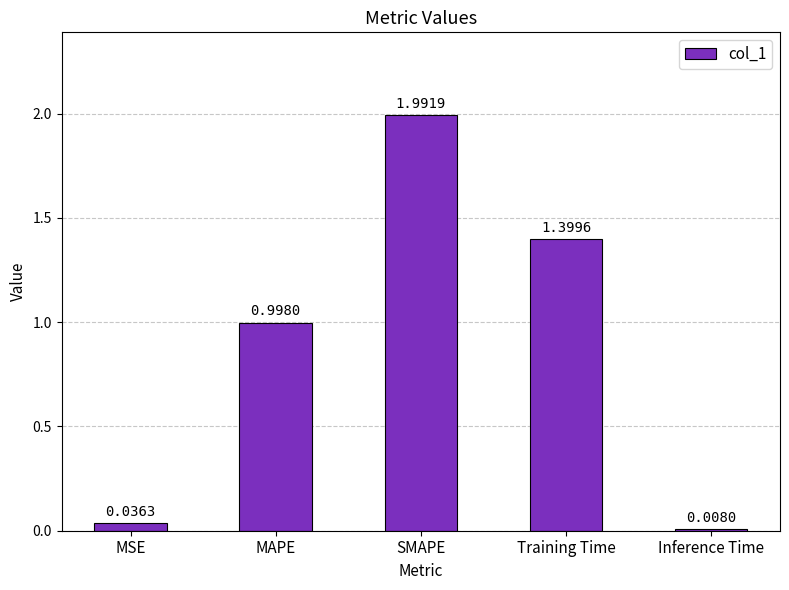

How many bars are there in total?

5